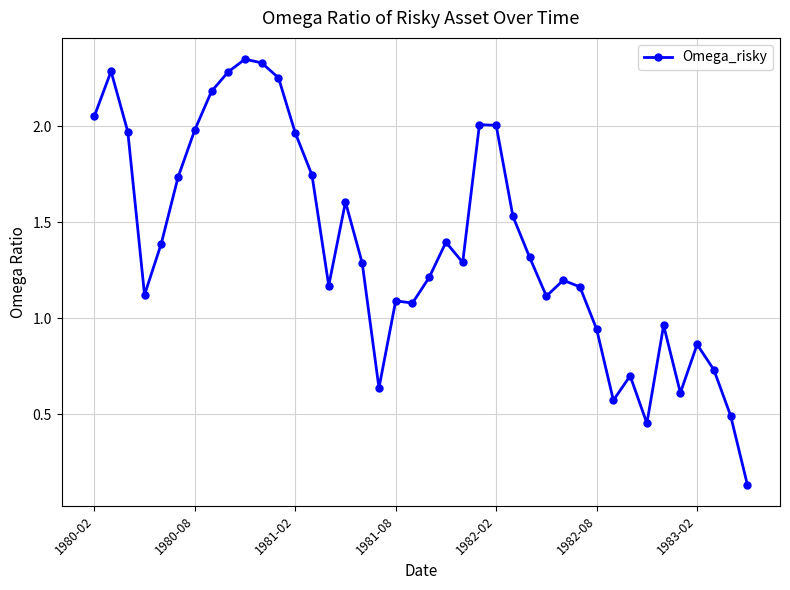

What is the difference between the maximum and second lowest values?

1.9